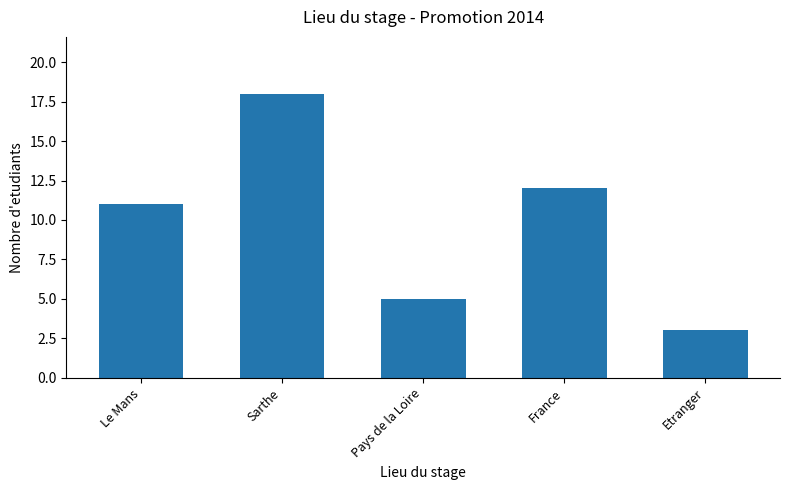

What is the average value?

10